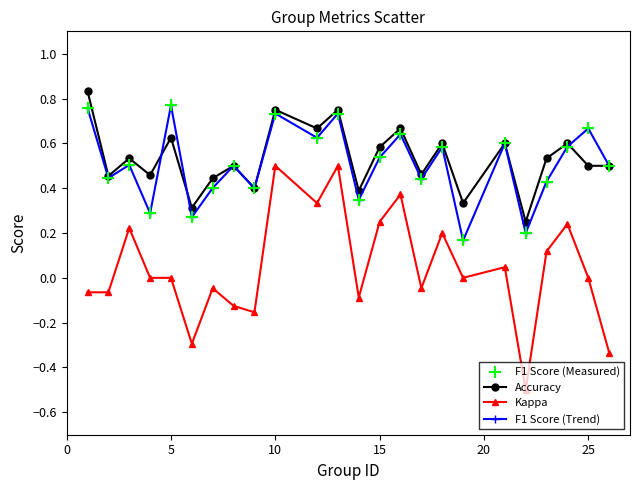

Which series has the widest spread of values?

Kappa